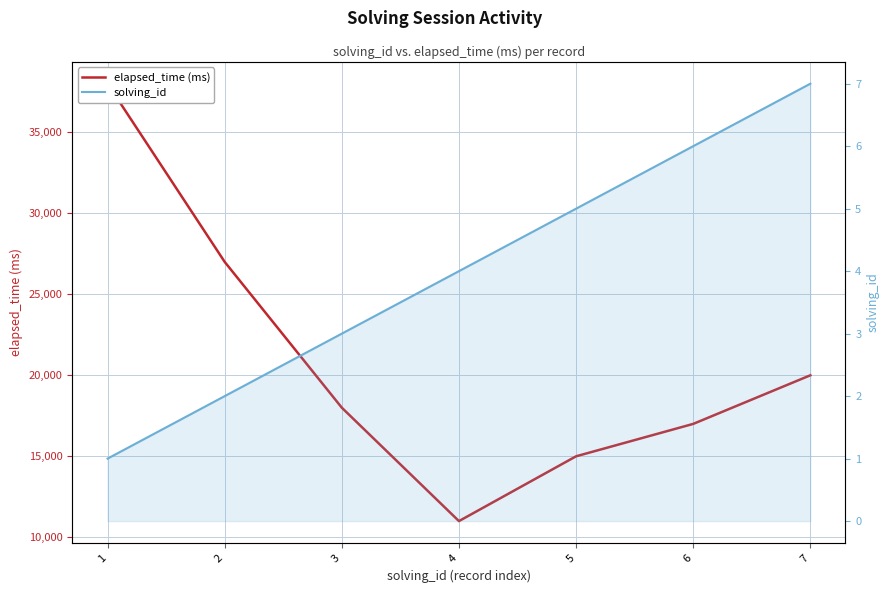

How many data points in elapsed_time (ms) are above 18000?

3